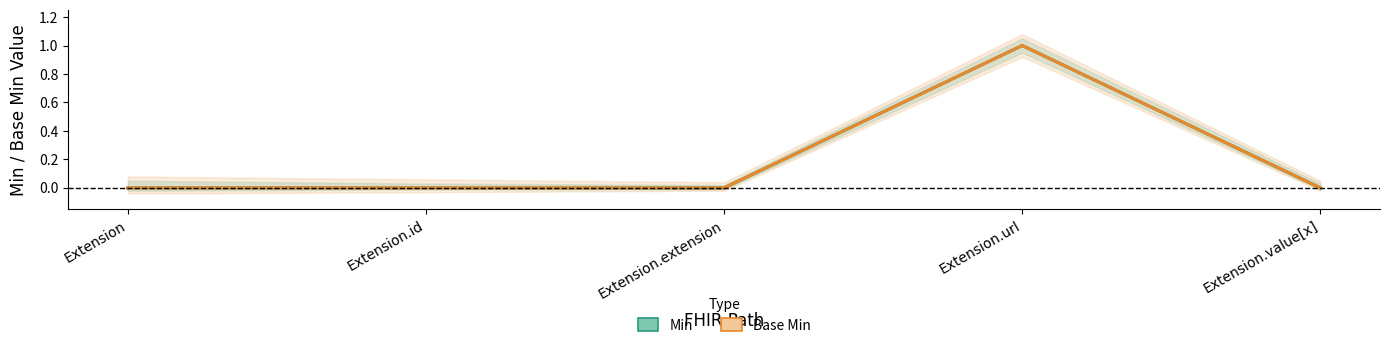

Rank the categories by Base Min value from lowest to highest.

Extension, Extension.id, Extension.extension, Extension.value[x], Extension.url